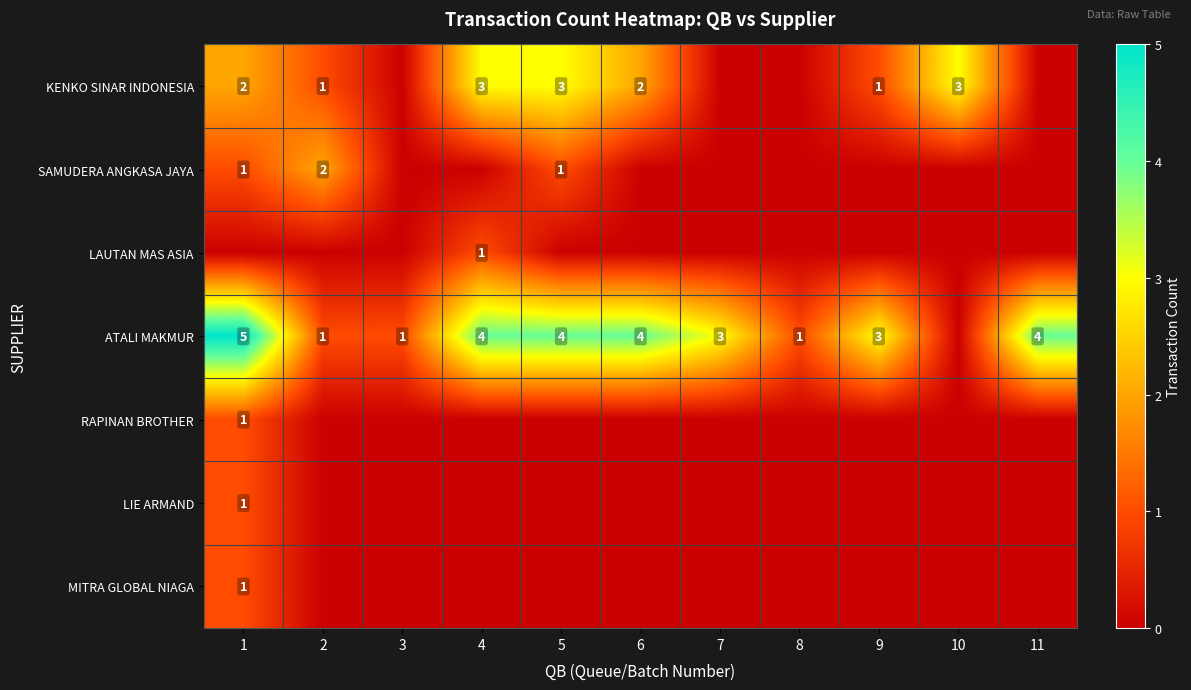

True or false: LAUTAN MAS ASIA has a value of 1 at 4.

True